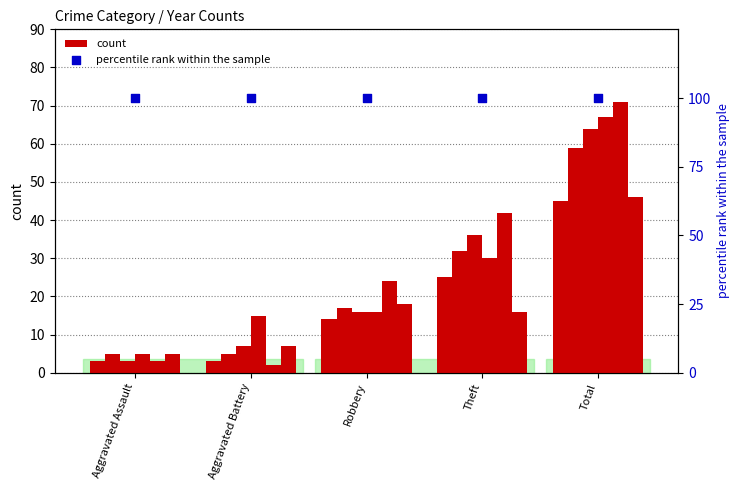

At how many categories does at least one series exceed 65?

1